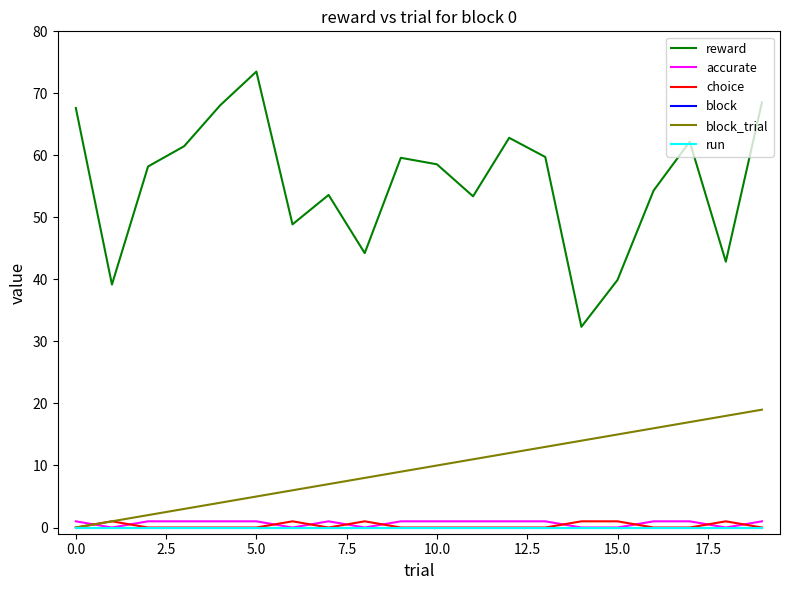

True or false: run has more than 1 interior local peaks.

False